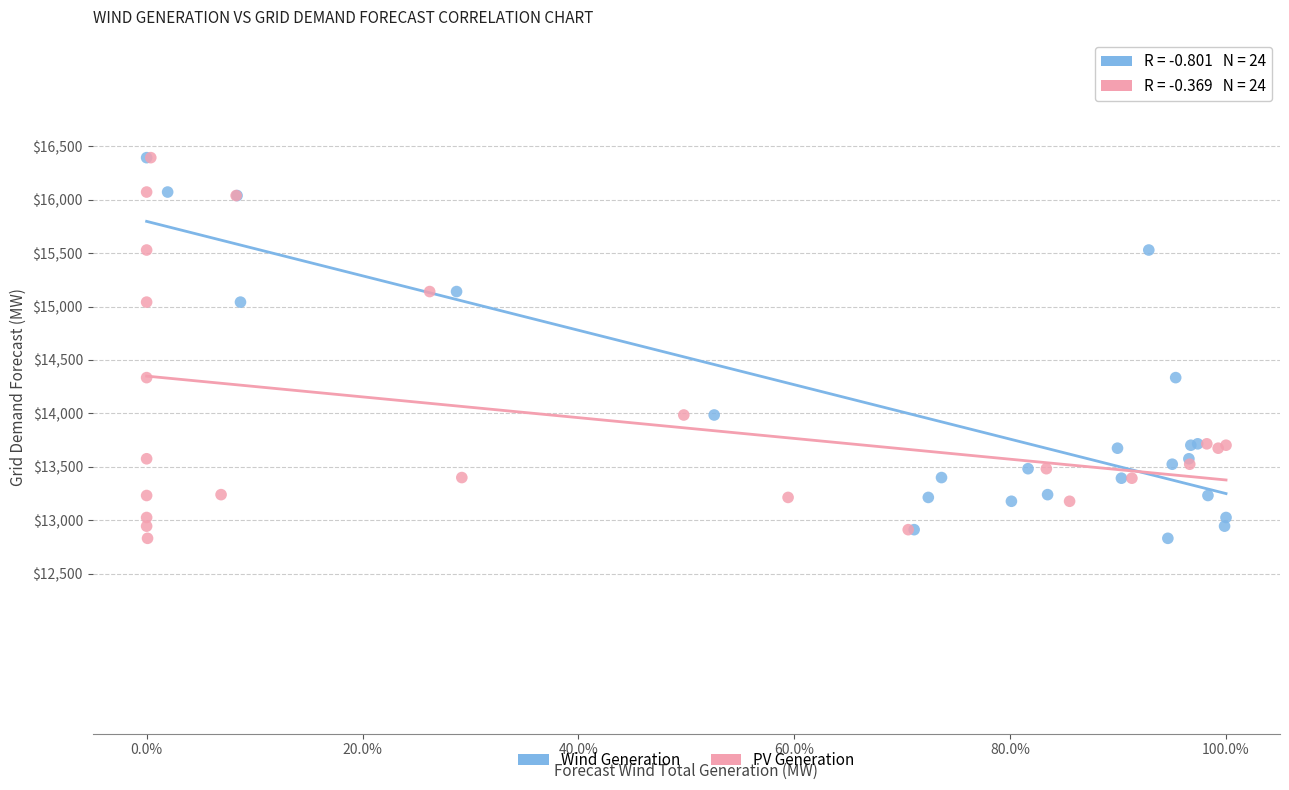

What are all the series names shown in the legend?

Wind Generation, PV Generation